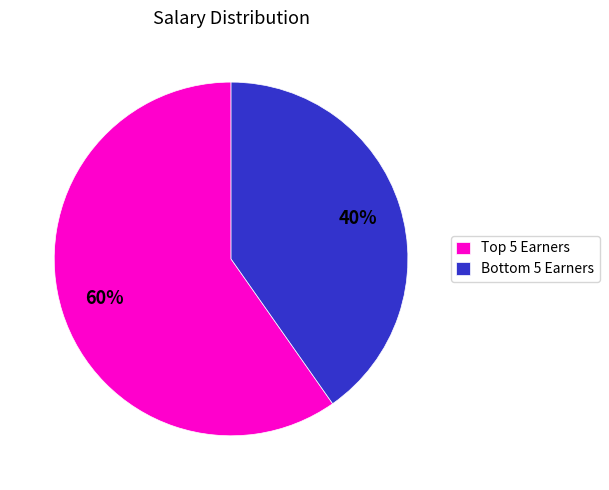

How many slices are in this pie chart?

2